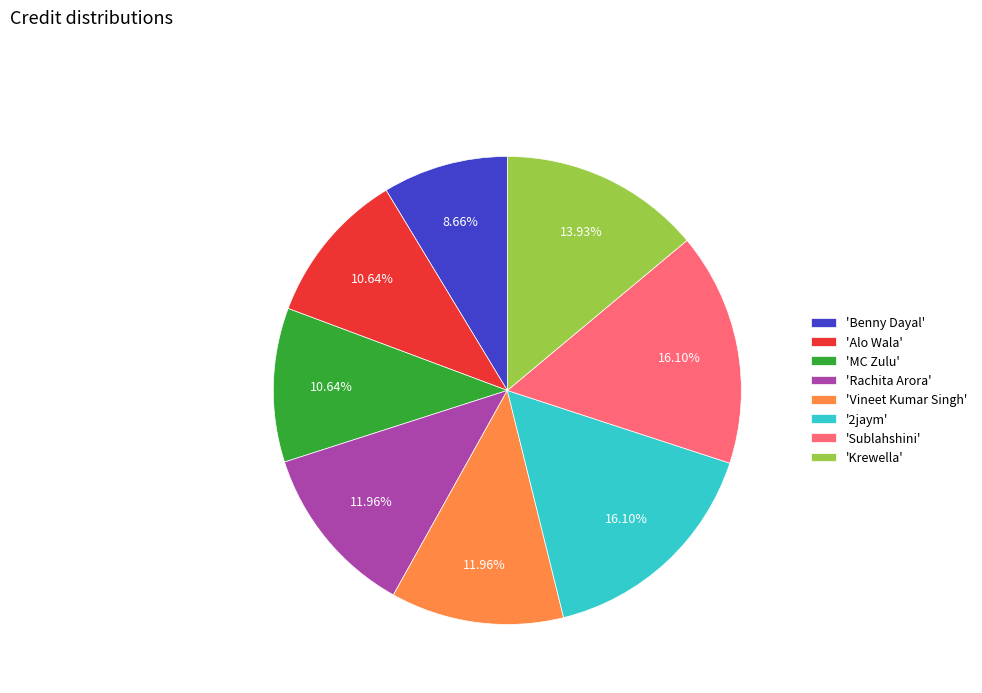

Do '2jaym' and 'MC Zulu' together represent more than half of the pie?

No